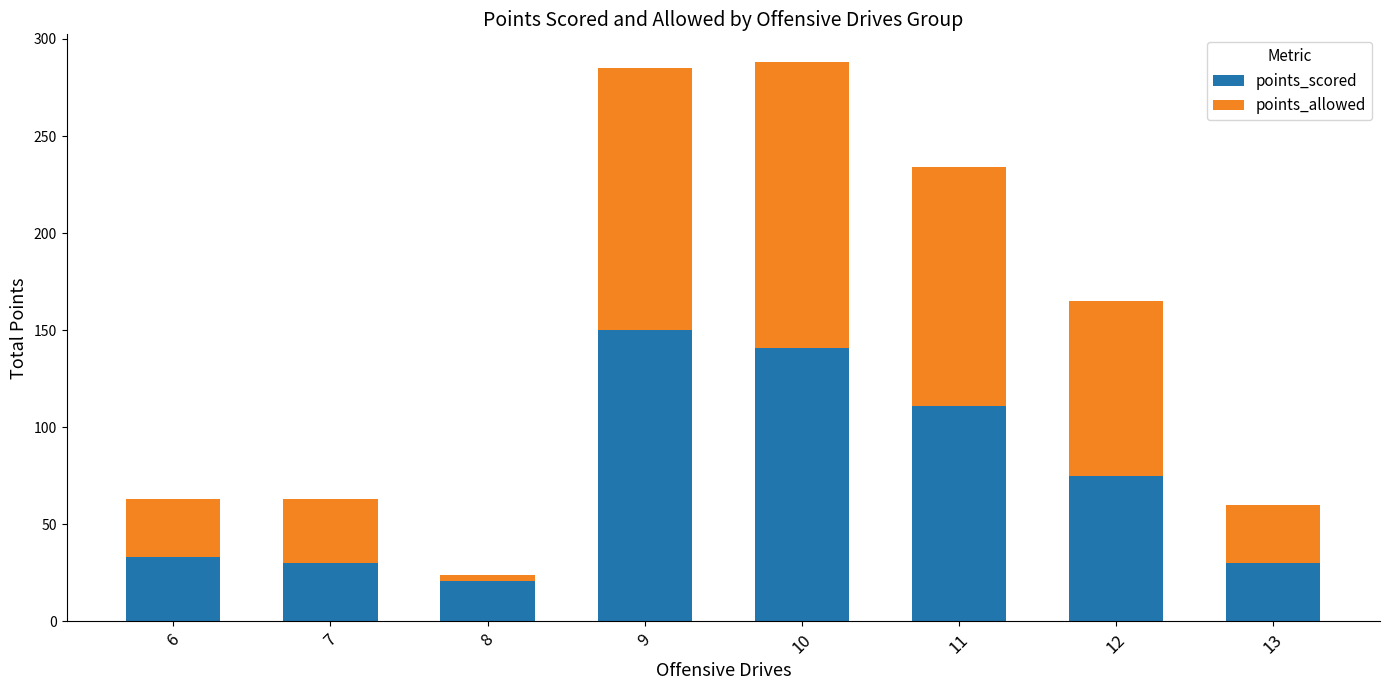

What is the average value of the points_scored series?

74